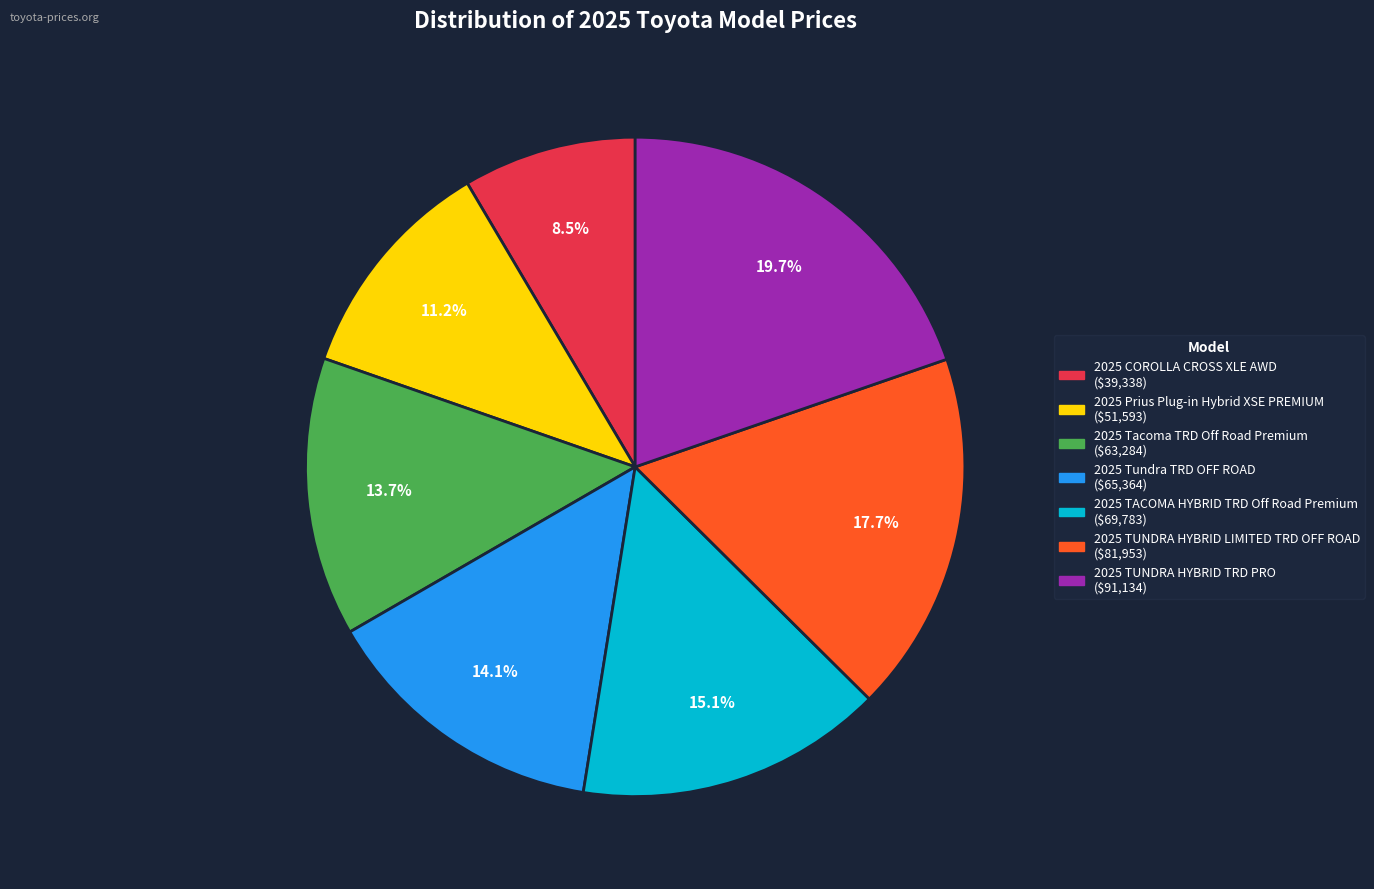

Which category has the smallest portion of the pie?

2025 COROLLA CROSS XLE AWD